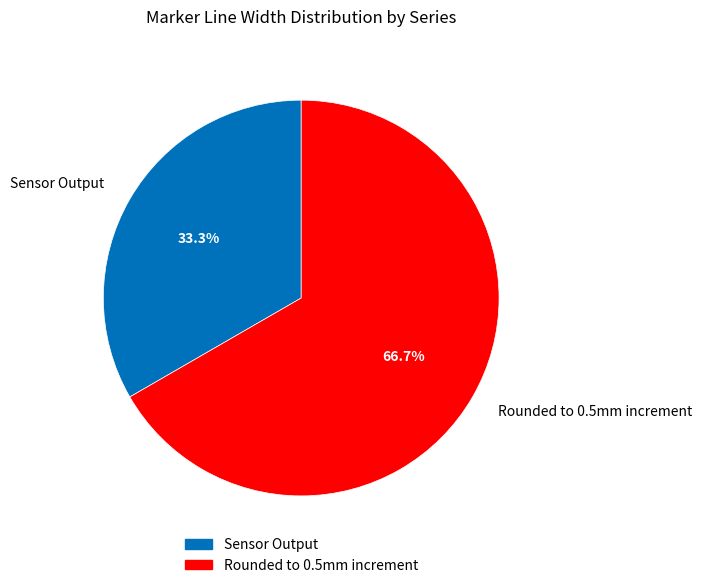

The Rounded to 0.5mm increment slice represents 67% of the pie. True or false?

True